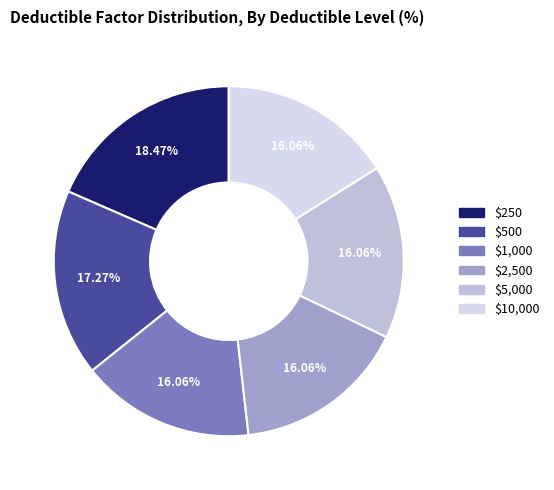

Approximately how many times larger is the value at $2,500 compared to $5,000?

1.0